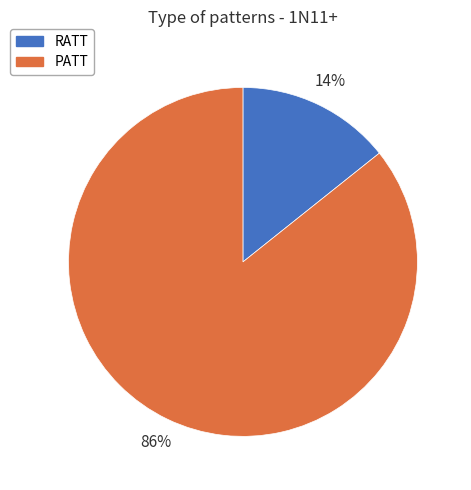

Does RATT account for over 50% of the chart?

No